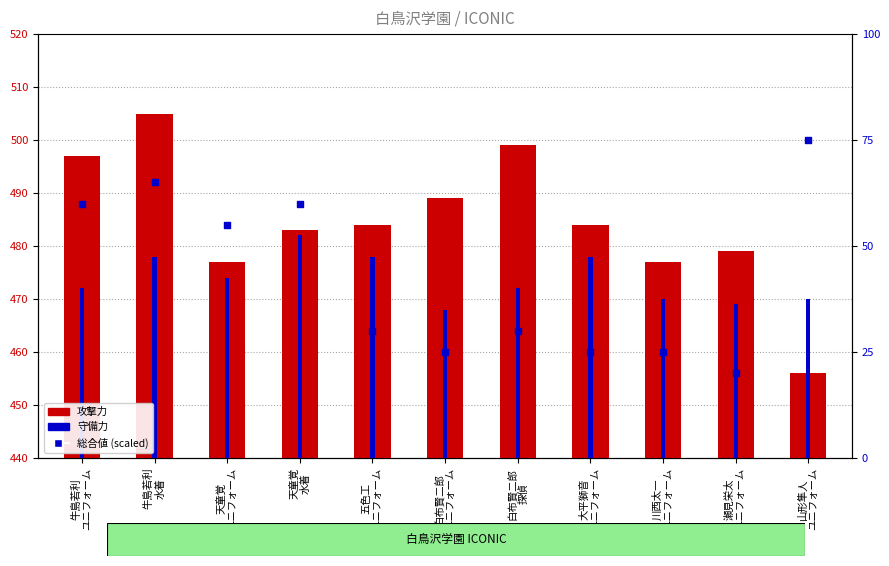

Is the value of 総合値 (scaled) at 瀬見栄太
ユニフォーム greater than the value of 攻撃力 at 川西太一
ユニフォーム?

No